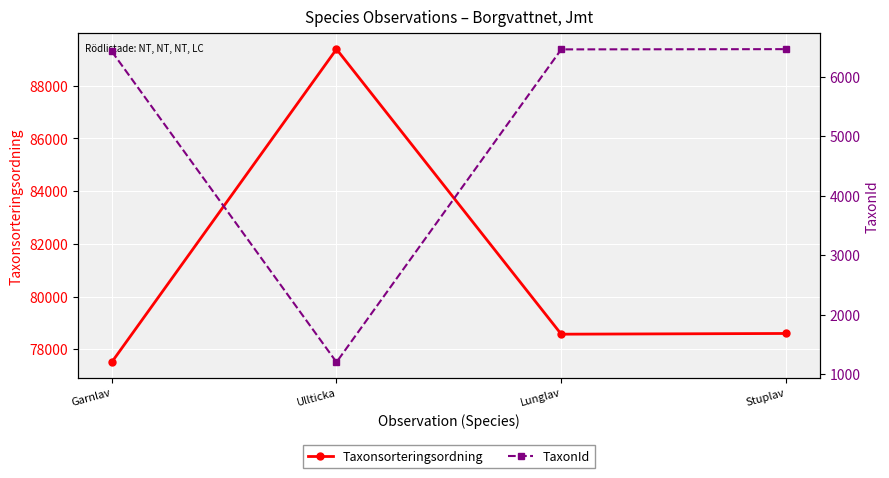

What is the value of the TaxonId point at the 2nd from the left?

1202